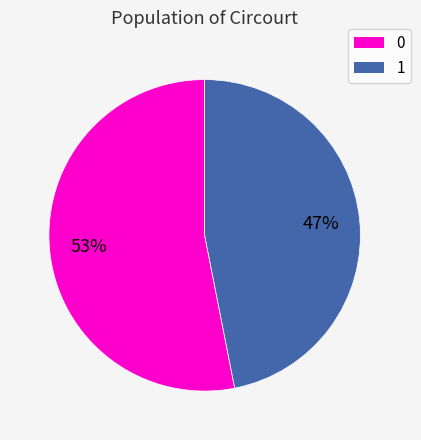

The 0 slice represents 53% of the pie. True or false?

True